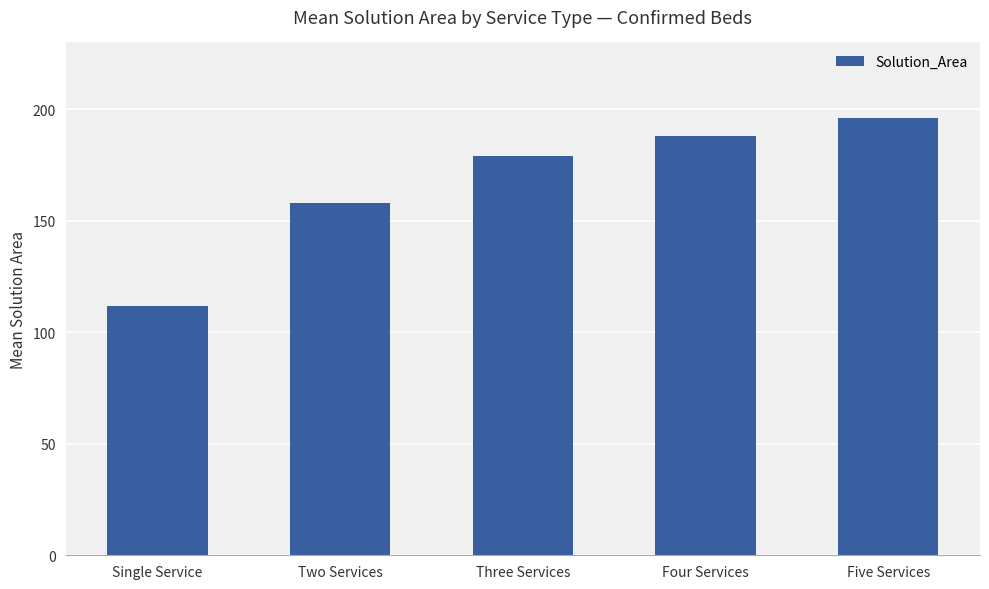

List the labels in order of value, smallest first.

Single Service, Two Services, Three Services, Four Services, Five Services